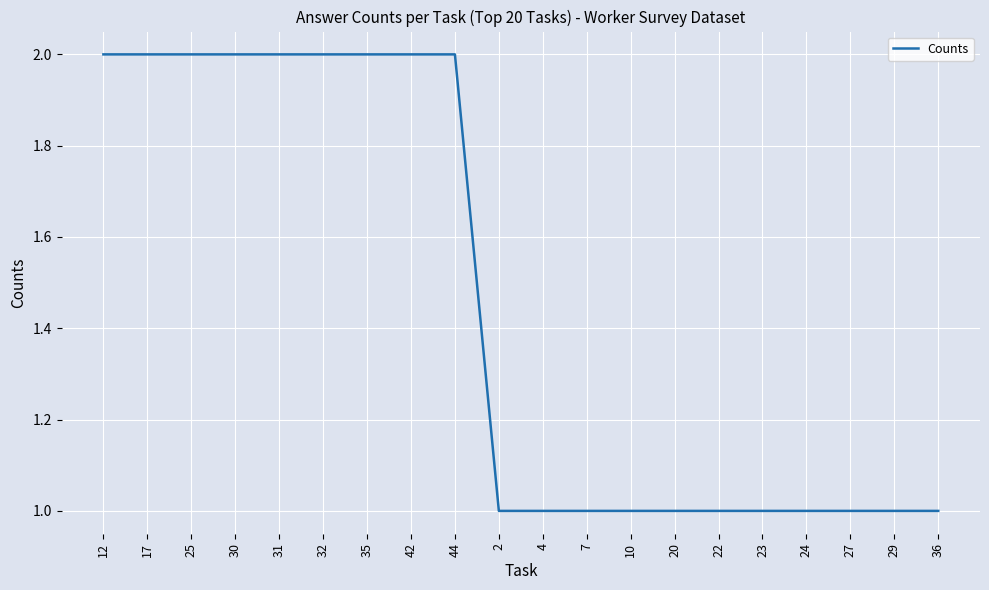

Is it true that the value at 30 is 3?

False